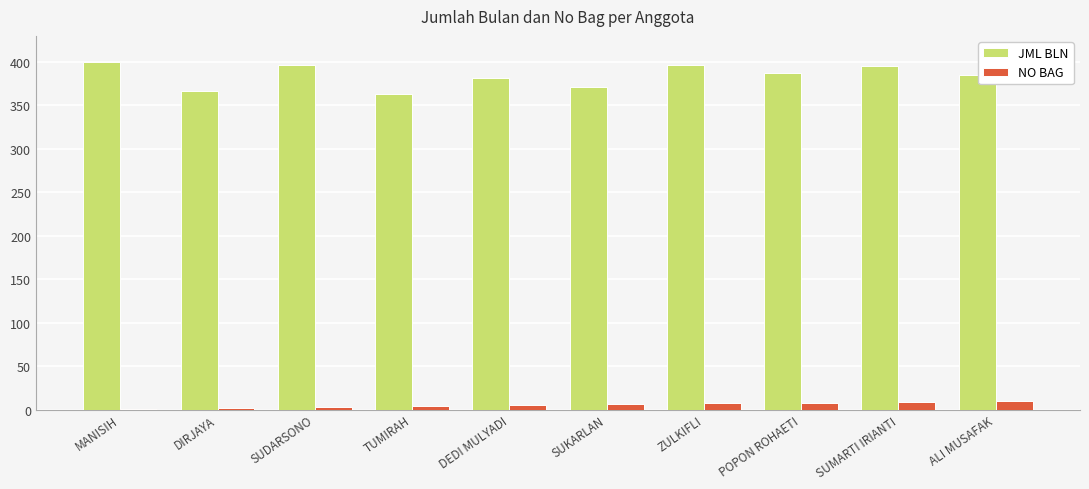

What is the sum of all NO BAG values?

55